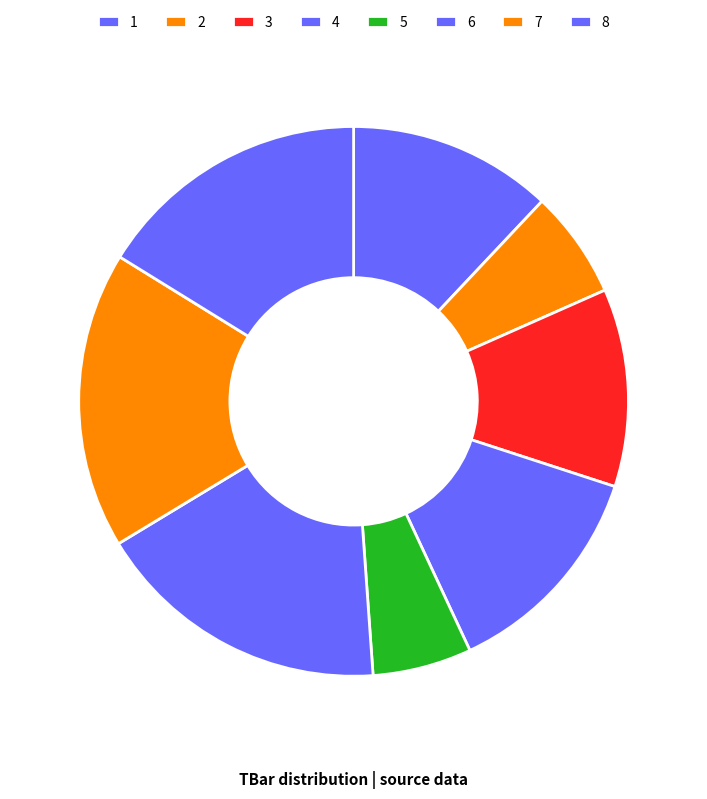

Count the number of slices in the pie.

8